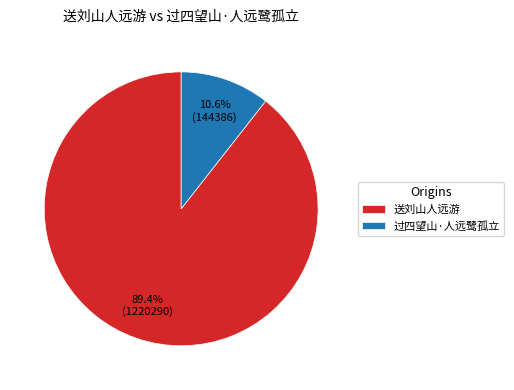

The 送刘山人远游 slice represents 96% of the pie. True or false?

False